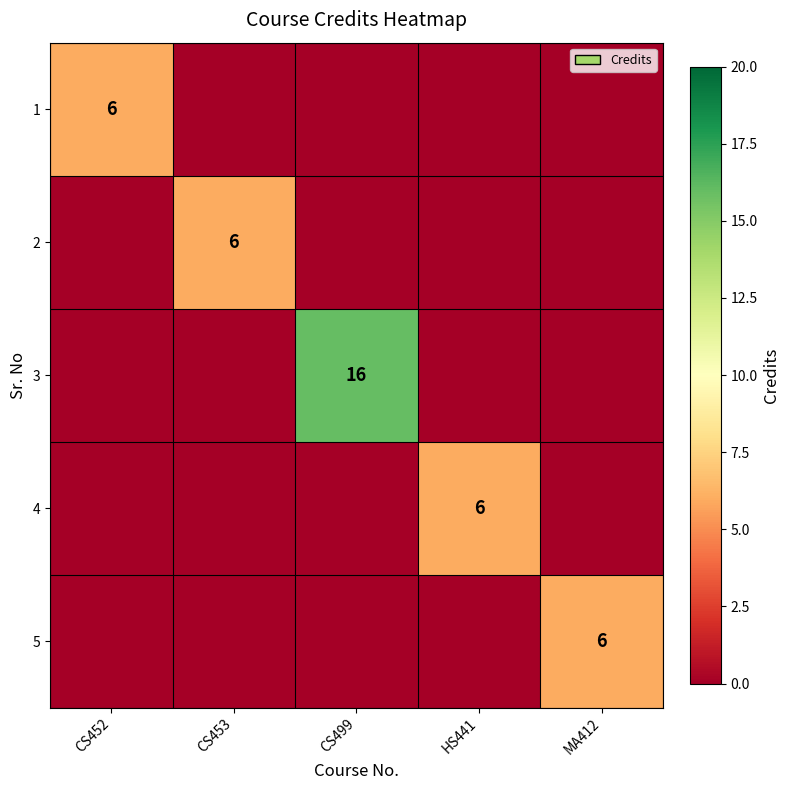

True or false: 2 has a value of 1 at CS453.

False